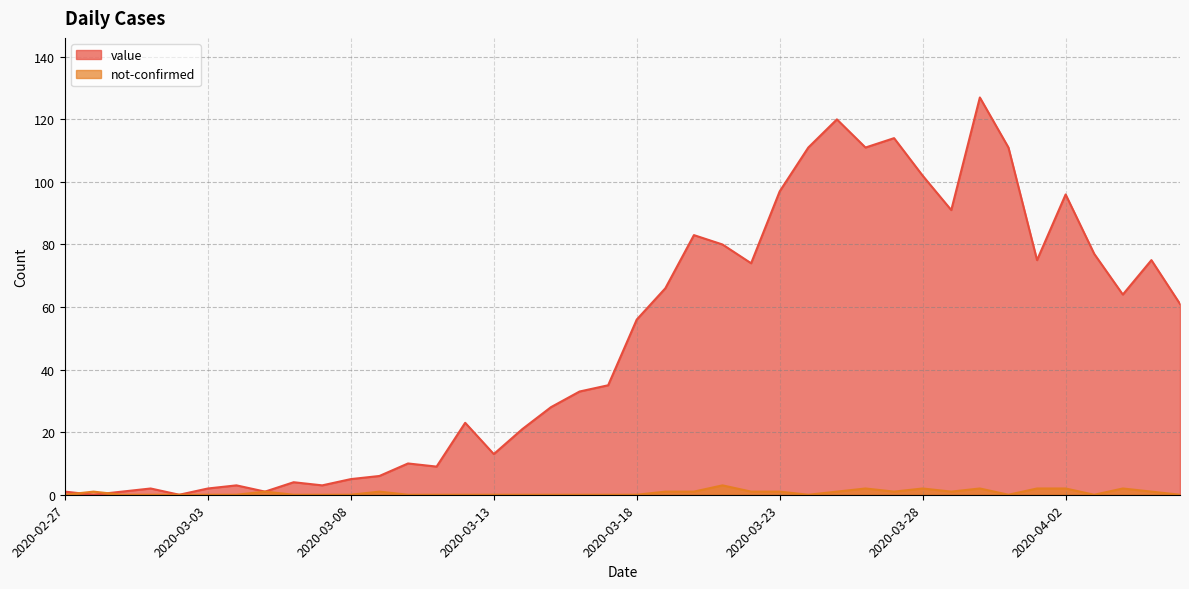

What is the total value across all series at 2020-03-22?

75